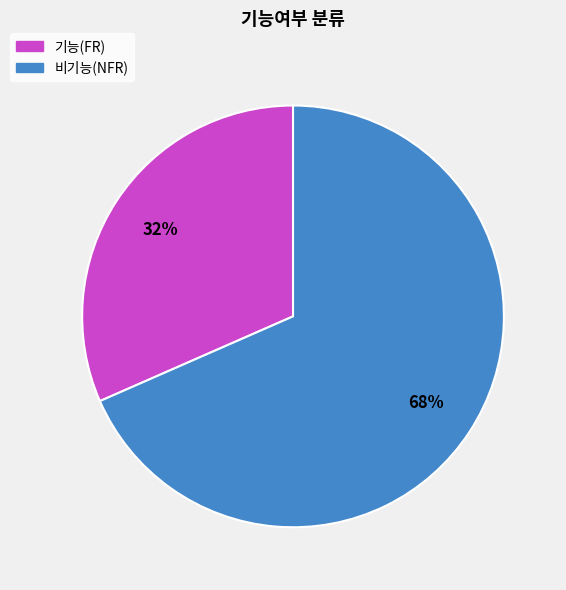

What is the largest slice in the pie chart?

비기능(NFR)